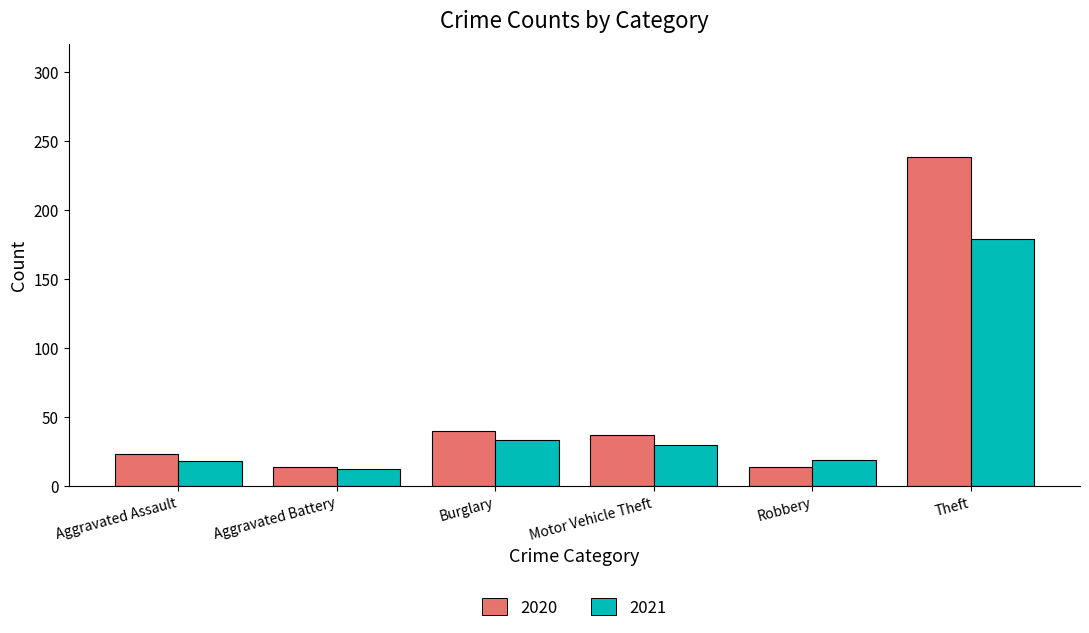

Which series has the widest spread of values?

2020